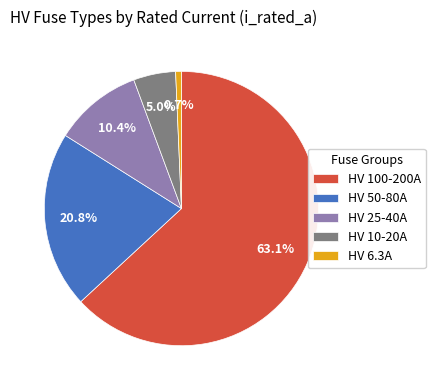

What portion of the pie excludes HV 10-20A?

95.0%